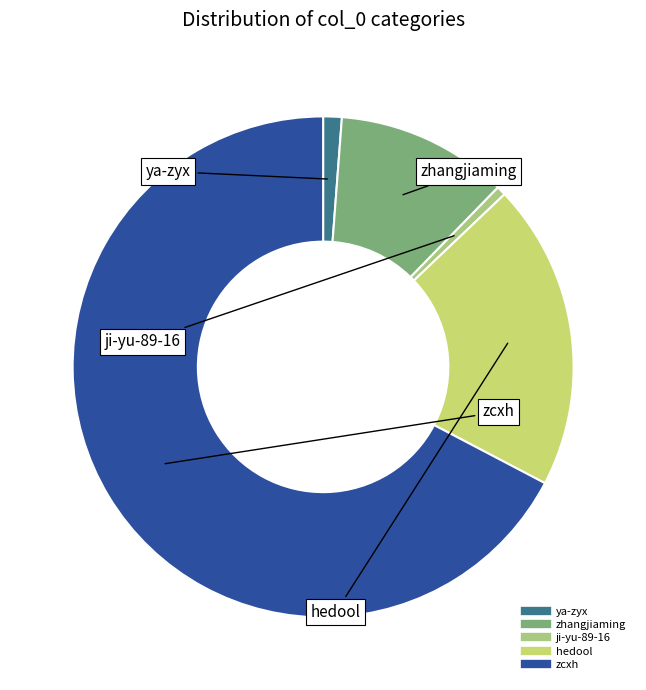

Which category has the biggest portion of the pie?

zcxh